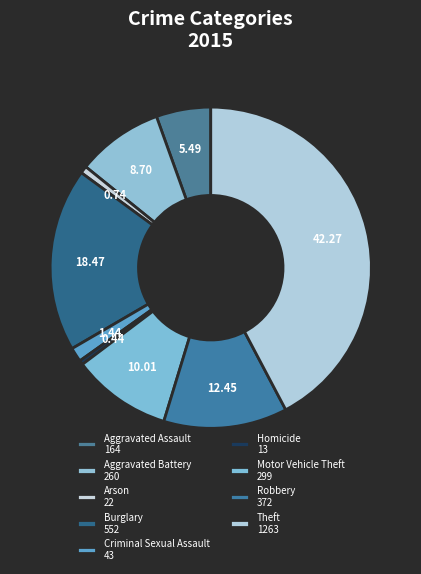

How many segments does this pie chart have?

9